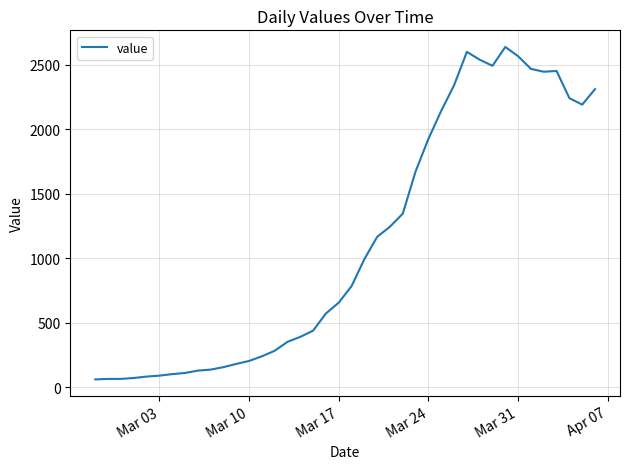

True or false: there are more than 0 points higher than both neighbors.

True